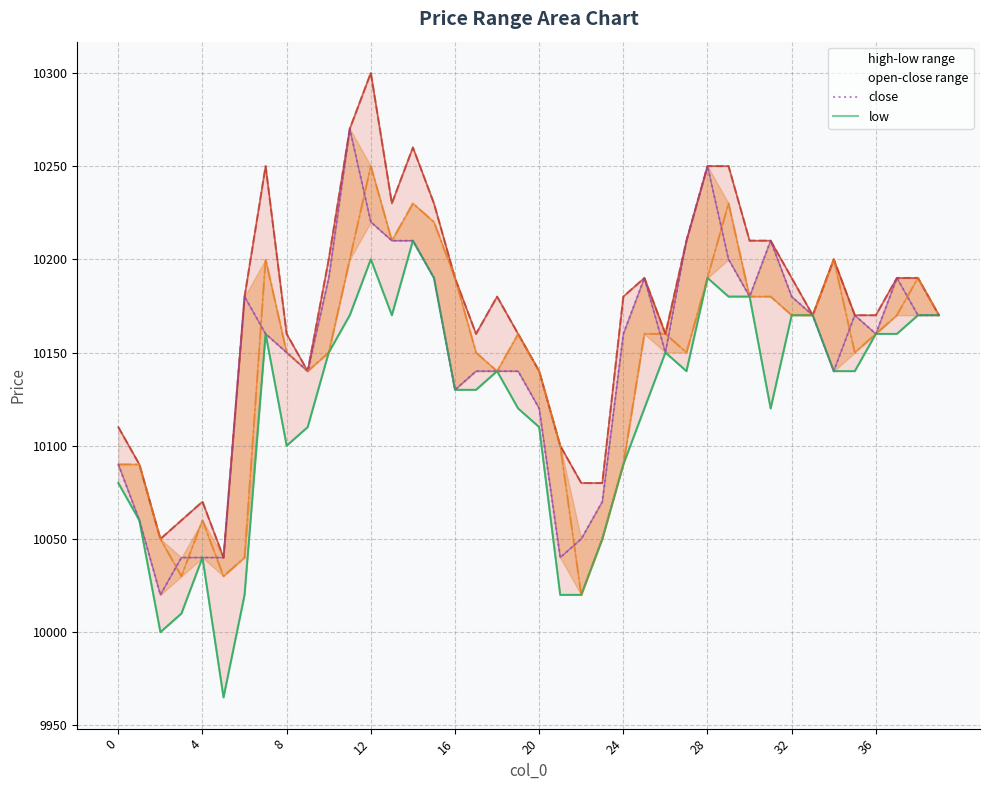

What is the spread (max minus min) of values at 15?

40